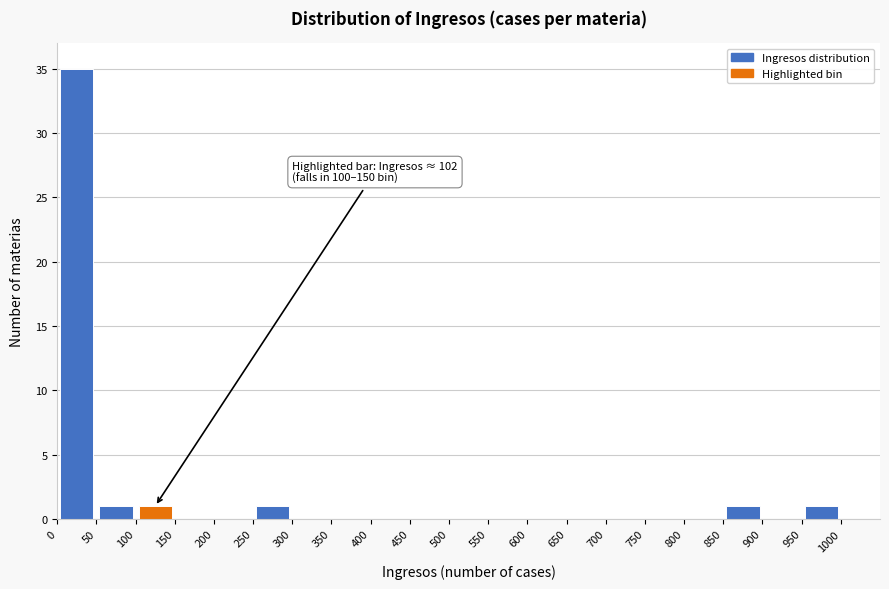

Over which range of the x-axis is the bar tallest?

0 to 50